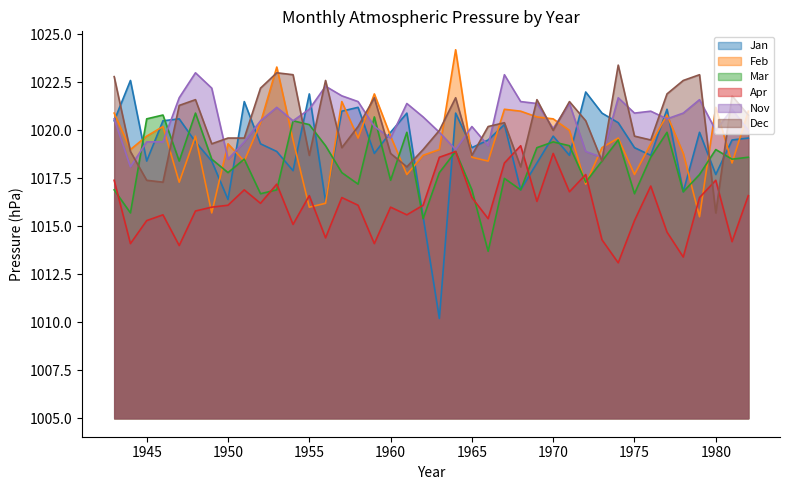

What is the value of the Feb point at the 2nd from the left?

1019.0